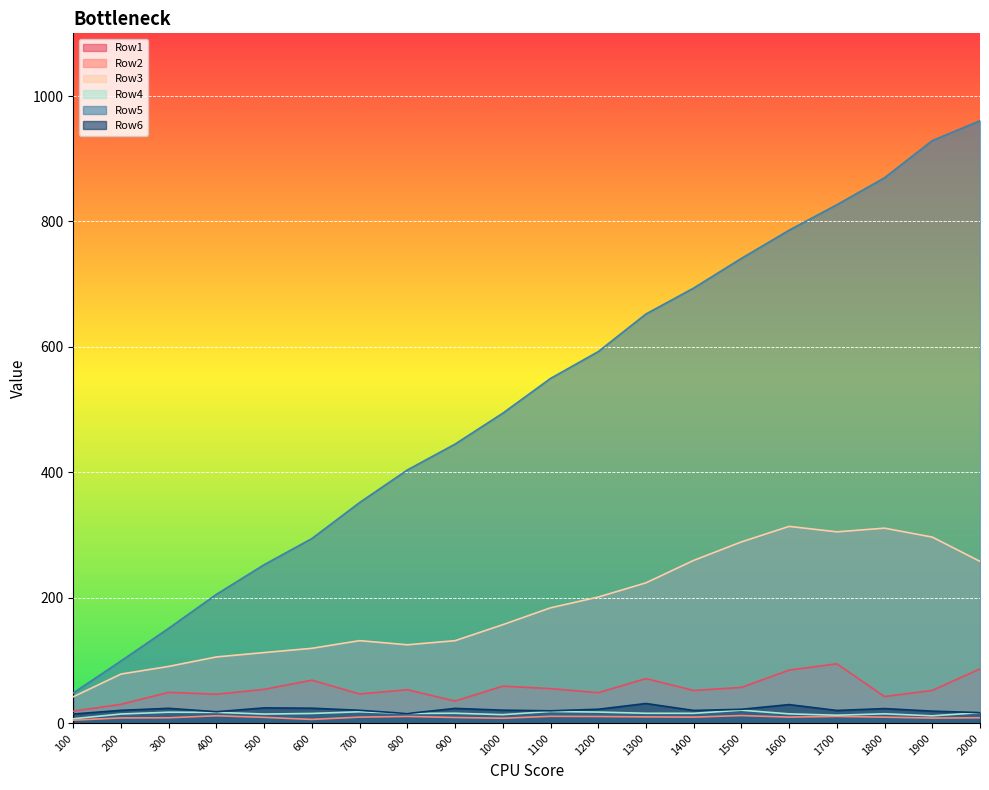

Between 1400 and 100, which is larger?

1400